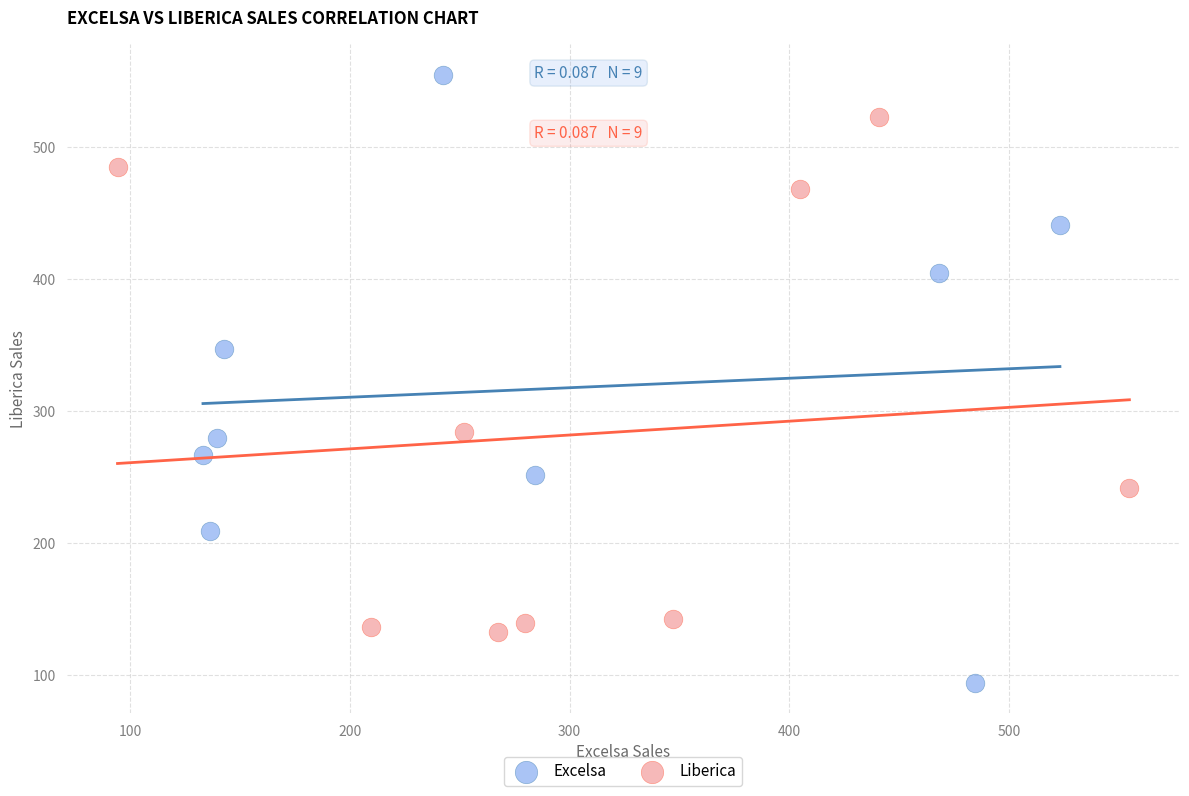

Which series has the largest Y range (max minus min)?

Excelsa